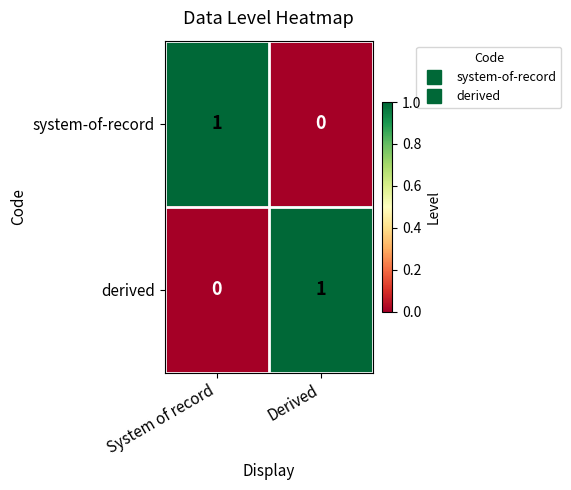

At which label does system-of-record reach its minimum?

Derived